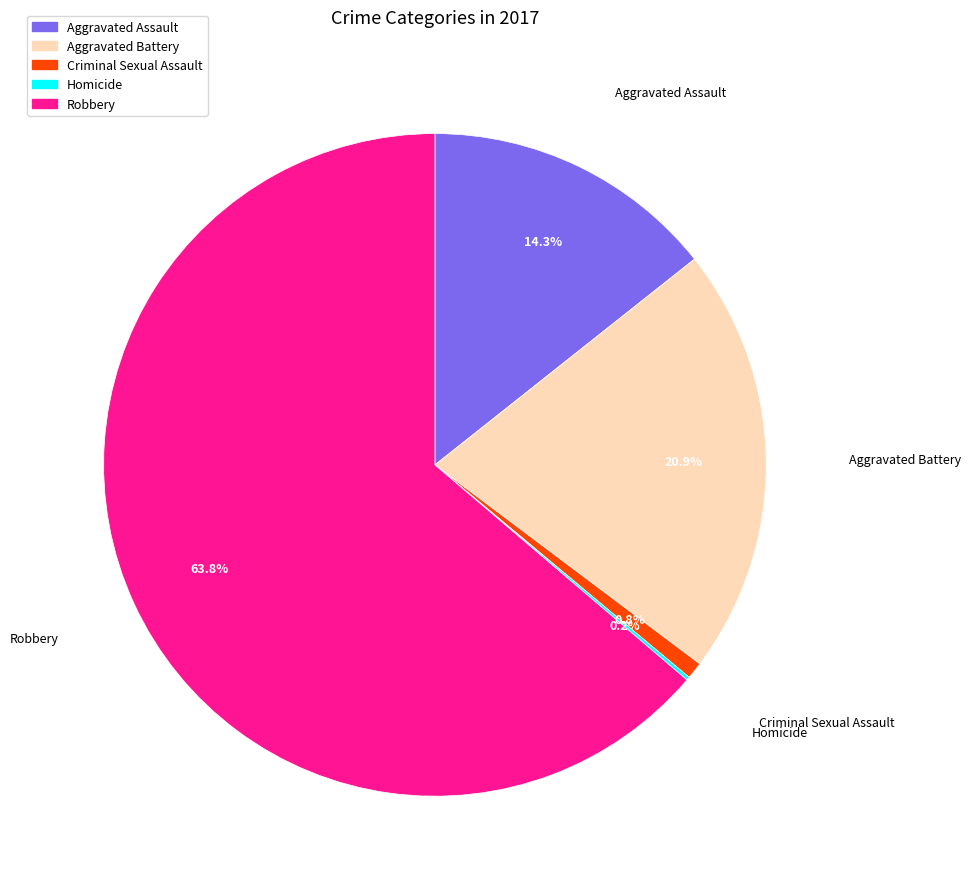

Which category accounts for the majority?

Robbery